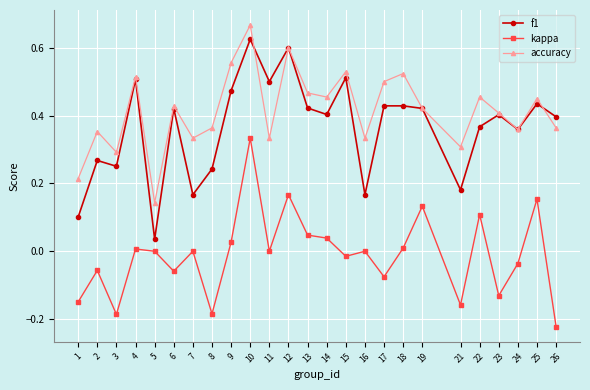

At which category is the sum across all series the highest?

10